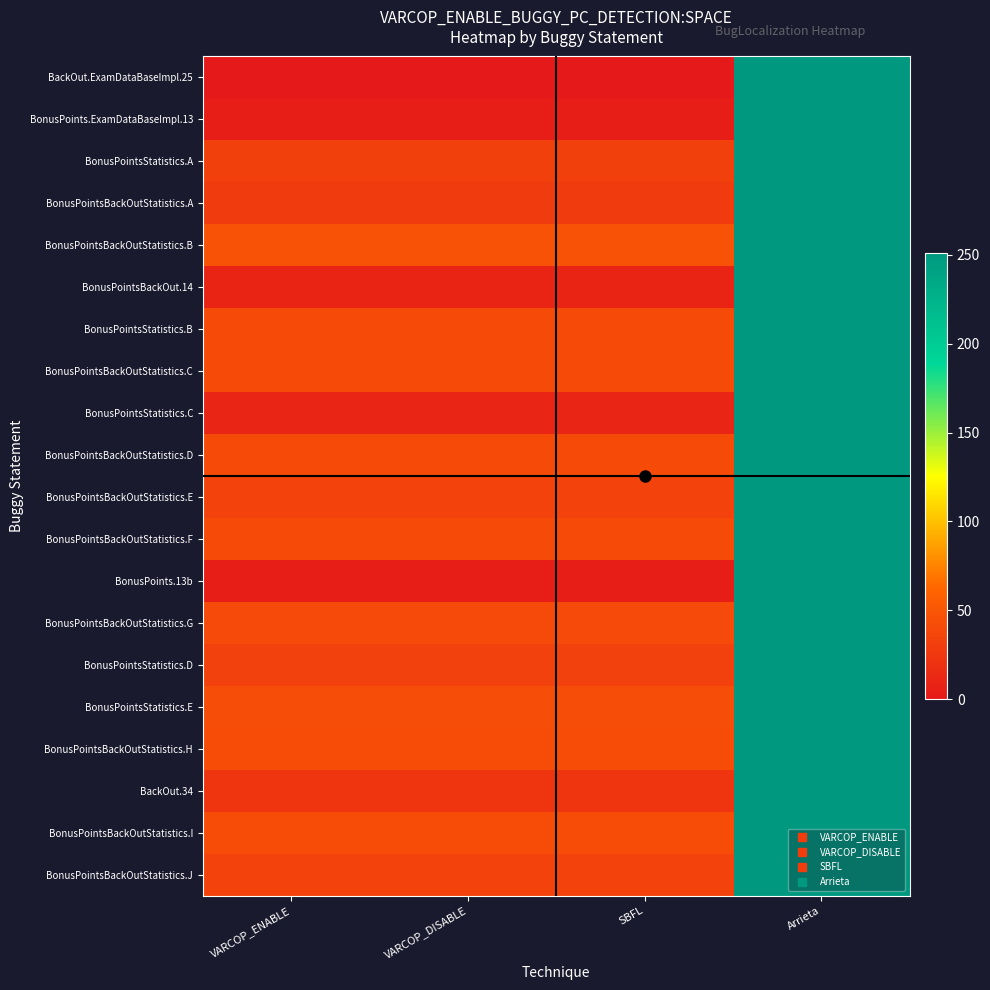

What is the total value across all series at SBFL?

589